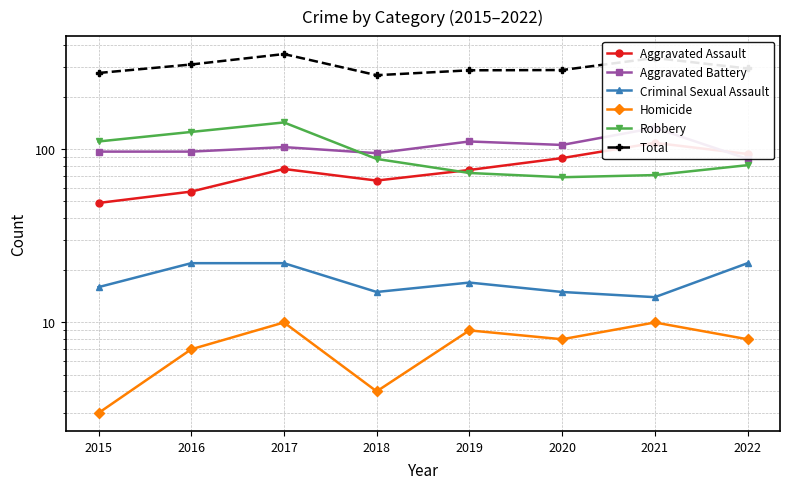

Reading left to right, what are all the values shown in this chart?

Aggravated Assault: 2015=49	2016=57	2017=77	2018=66	2019=76	2020=89	2021=109	2022=94
Aggravated Battery: 2015=97	2016=97	2017=103	2018=95	2019=111	2020=106	2021=133	2022=88
Criminal Sexual Assault: 2015=16	2016=22	2017=22	2018=15	2019=17	2020=15	2021=14	2022=22
Homicide: 2015=3	2016=7	2017=10	2018=4	2019=9	2020=8	2021=10	2022=8
Robbery: 2015=111	2016=126	2017=143	2018=88	2019=73	2020=69	2021=71	2022=81
Total: 2015=276	2016=309	2017=355	2018=268	2019=286	2020=287	2021=337	2022=293